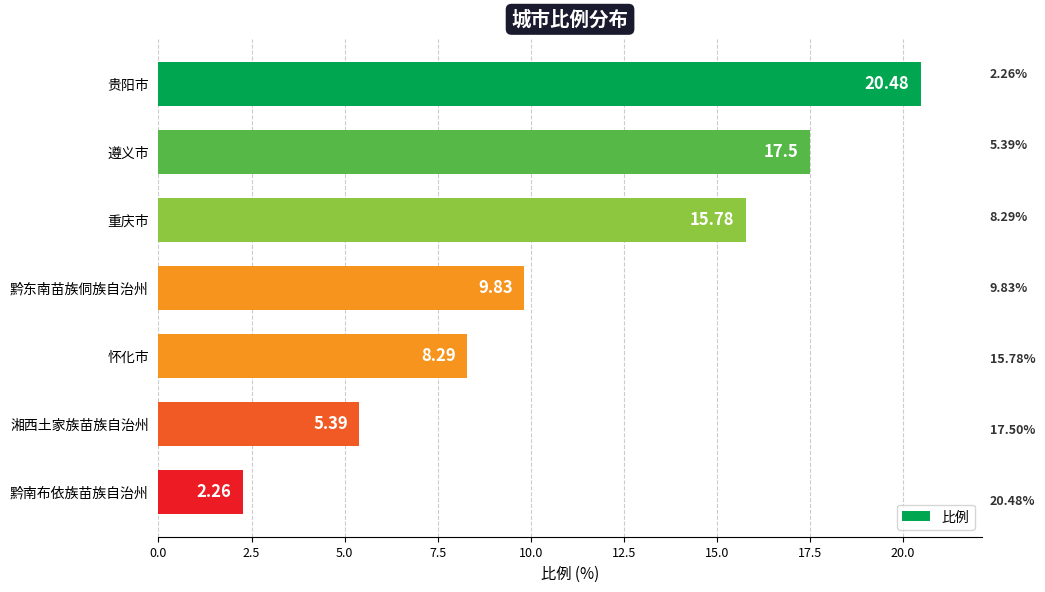

At which label is the value closest to 11?

黔东南苗族侗族自治州